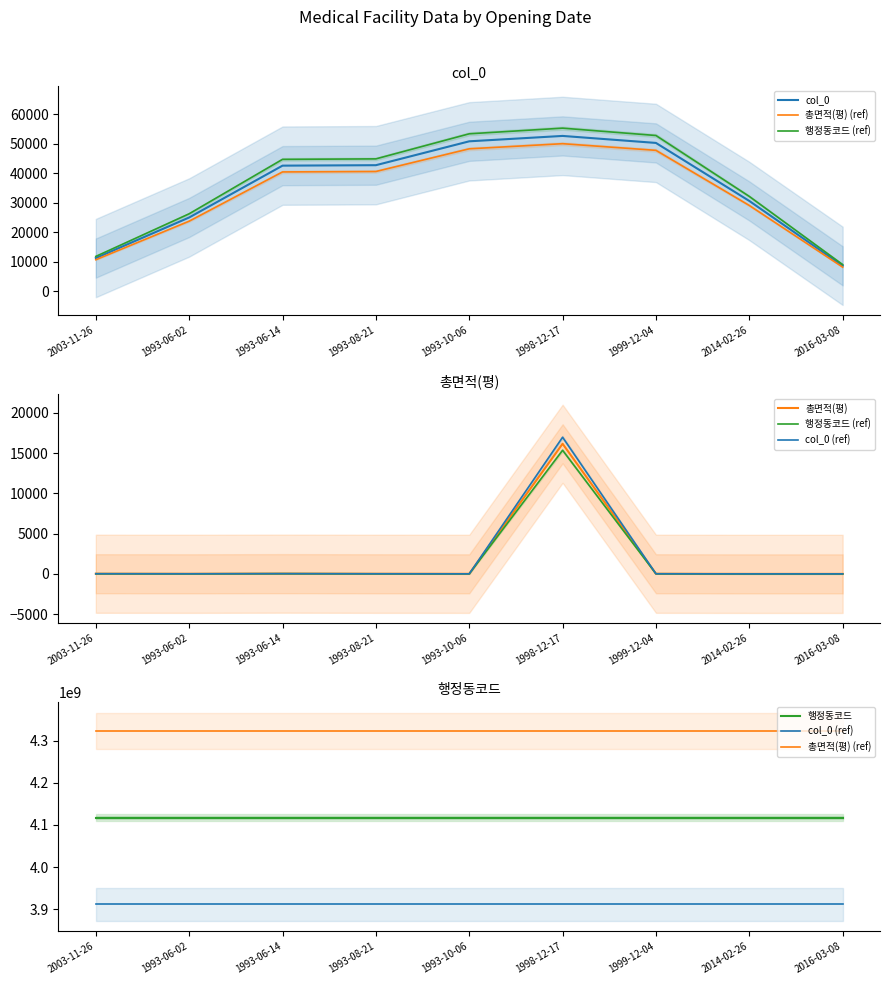

The value of col_0 (ref) at 2014-02-26 is 3911489720.0. True or false?

True